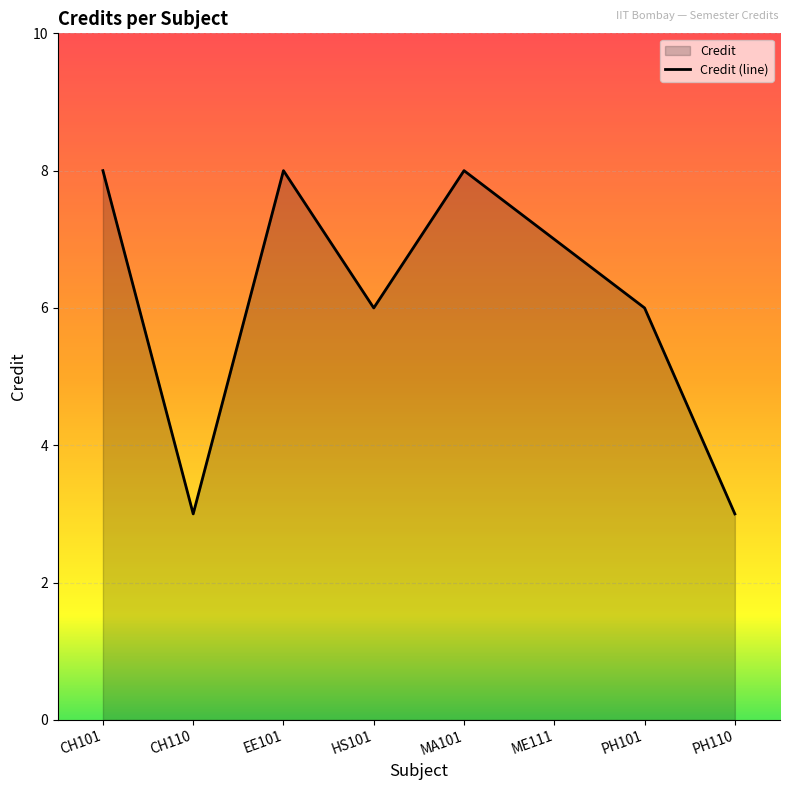

The value at ME111 is 12. True or false?

False